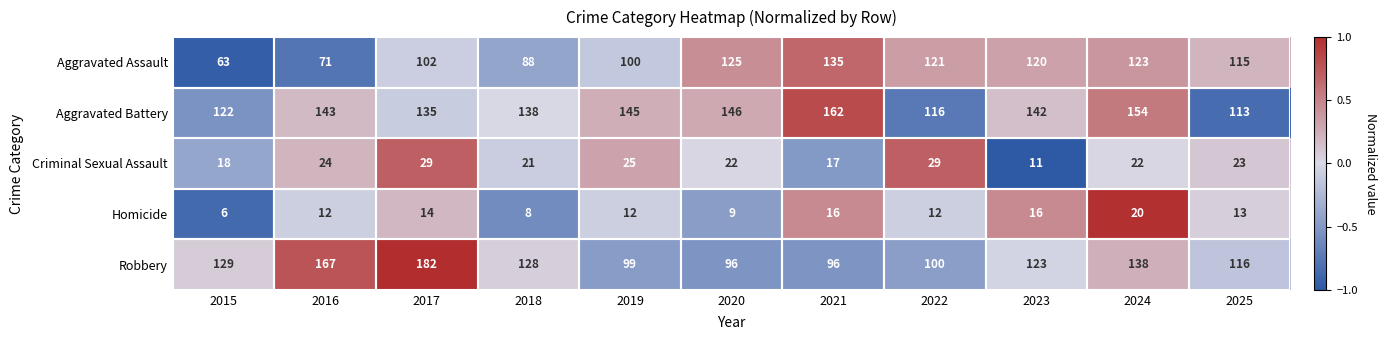

What is the lowest value of the Robbery series?

96